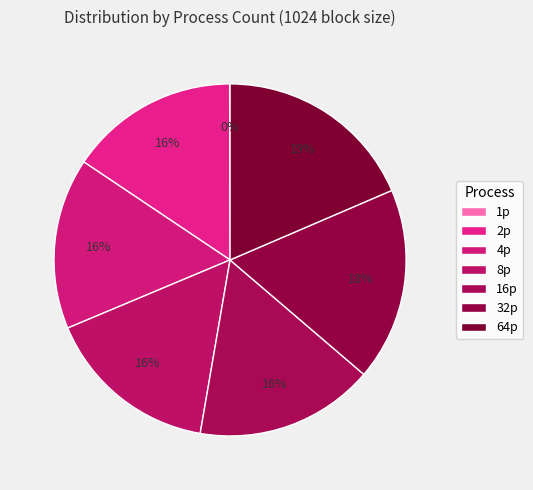

To the nearest percent, what is the average slice percentage?

14%